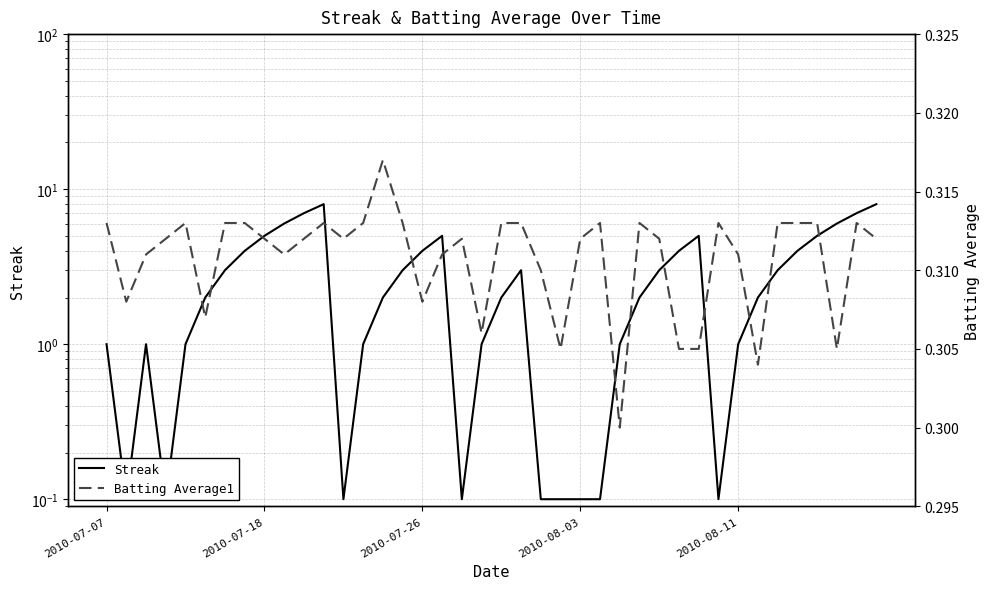

What is the greatest value displayed?

8.0